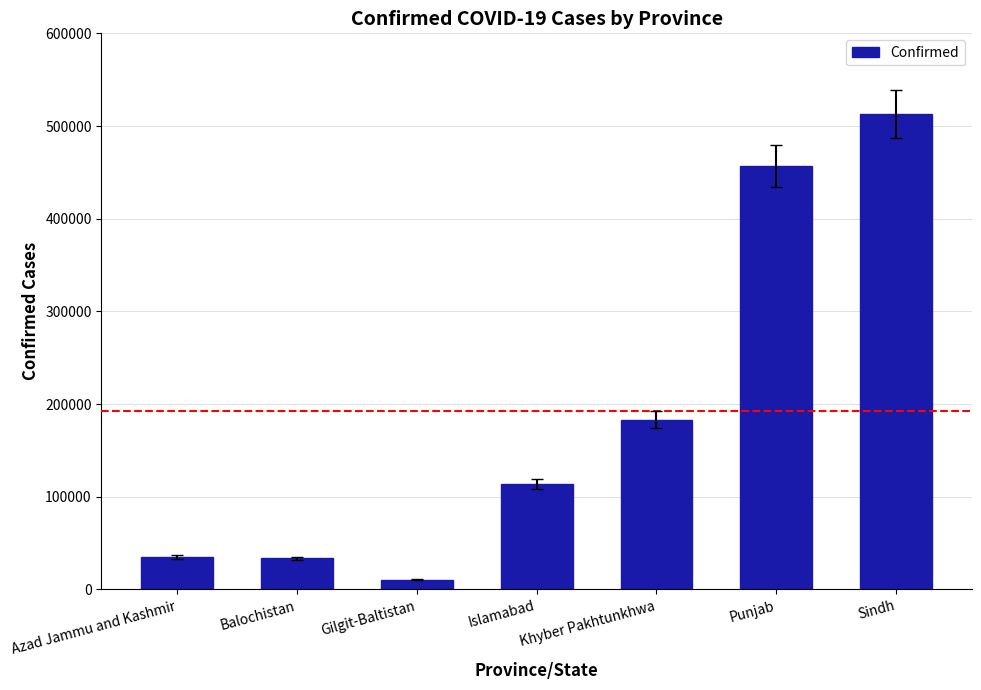

What is the maximum value shown in the chart?

513046